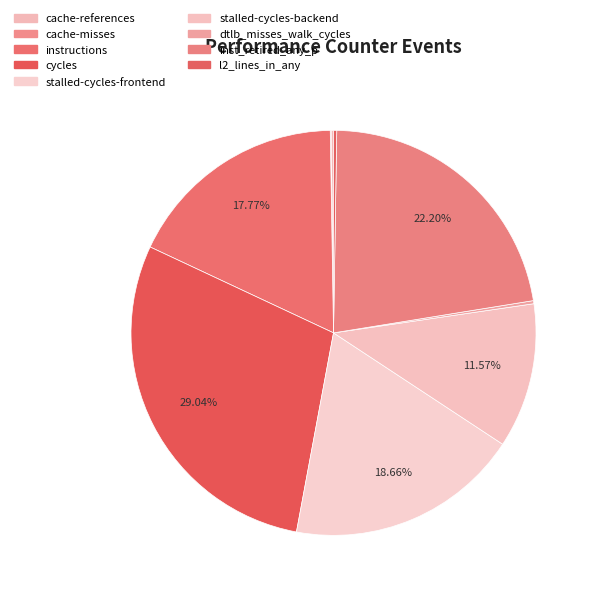

Does stalled-cycles-frontend account for over 50% of the chart?

No